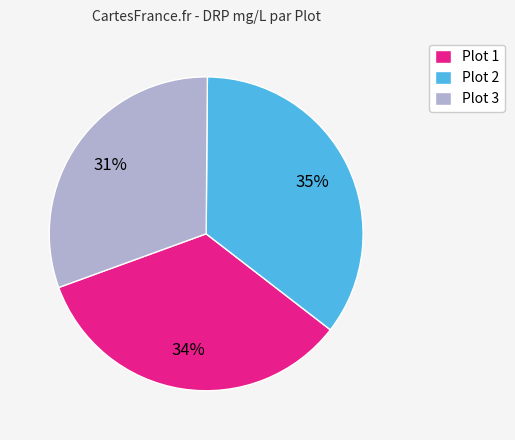

The Plot 3 slice represents 22% of the pie. True or false?

False